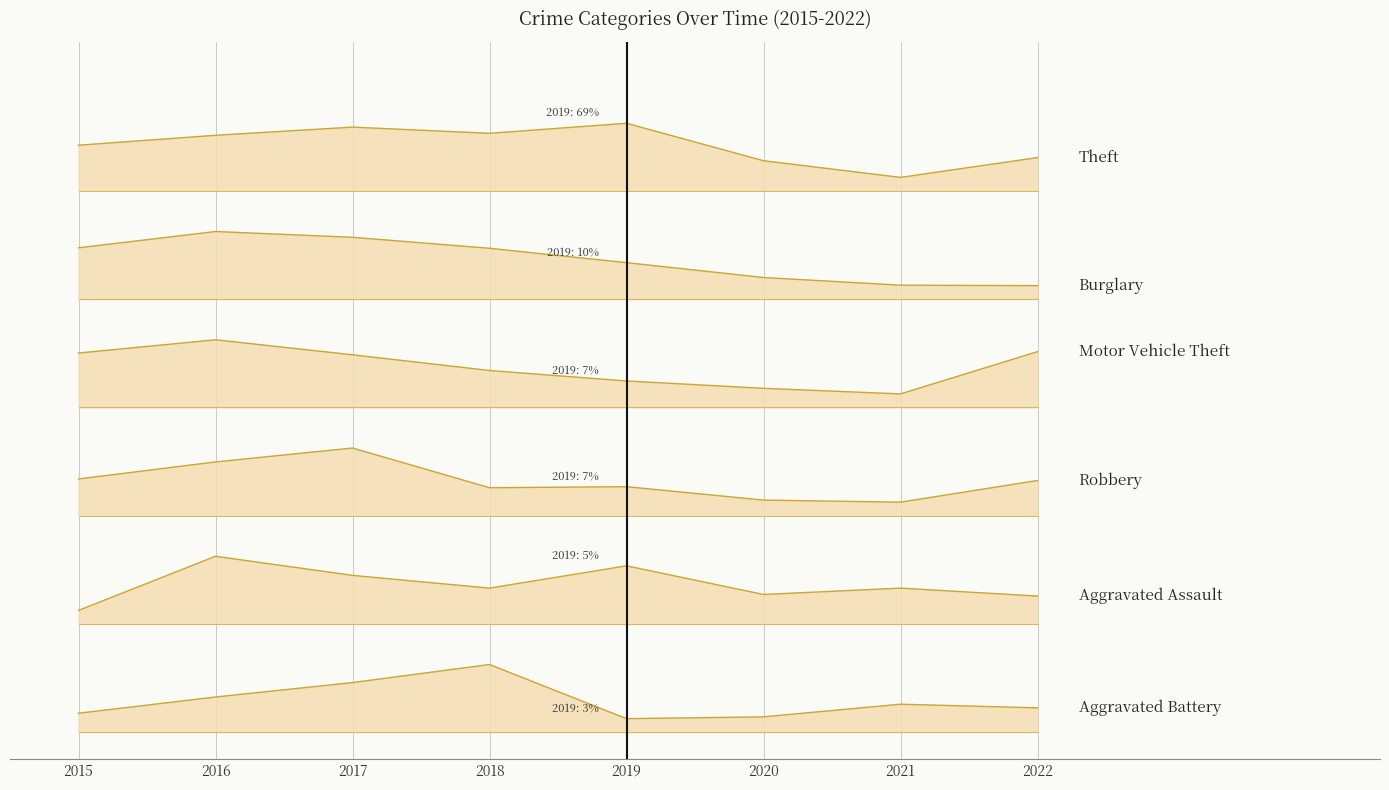

At how many categories does at least one series exceed 368?

8